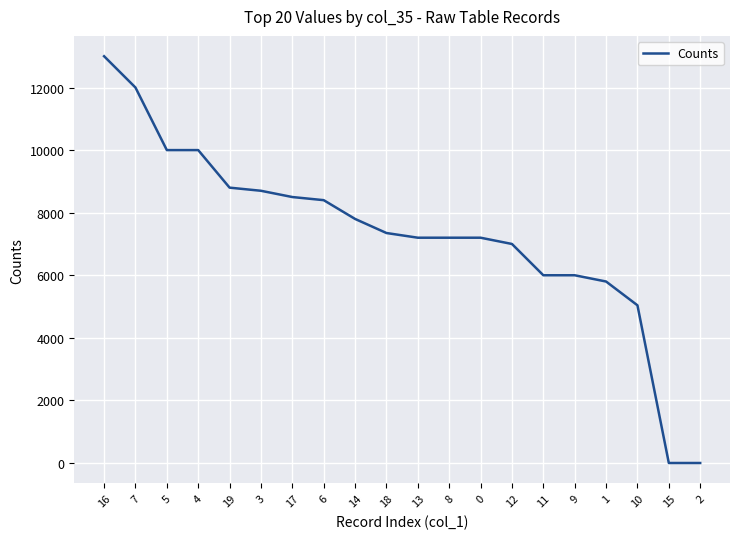

Approximately how many times larger is the value at 12 compared to 7?

0.6